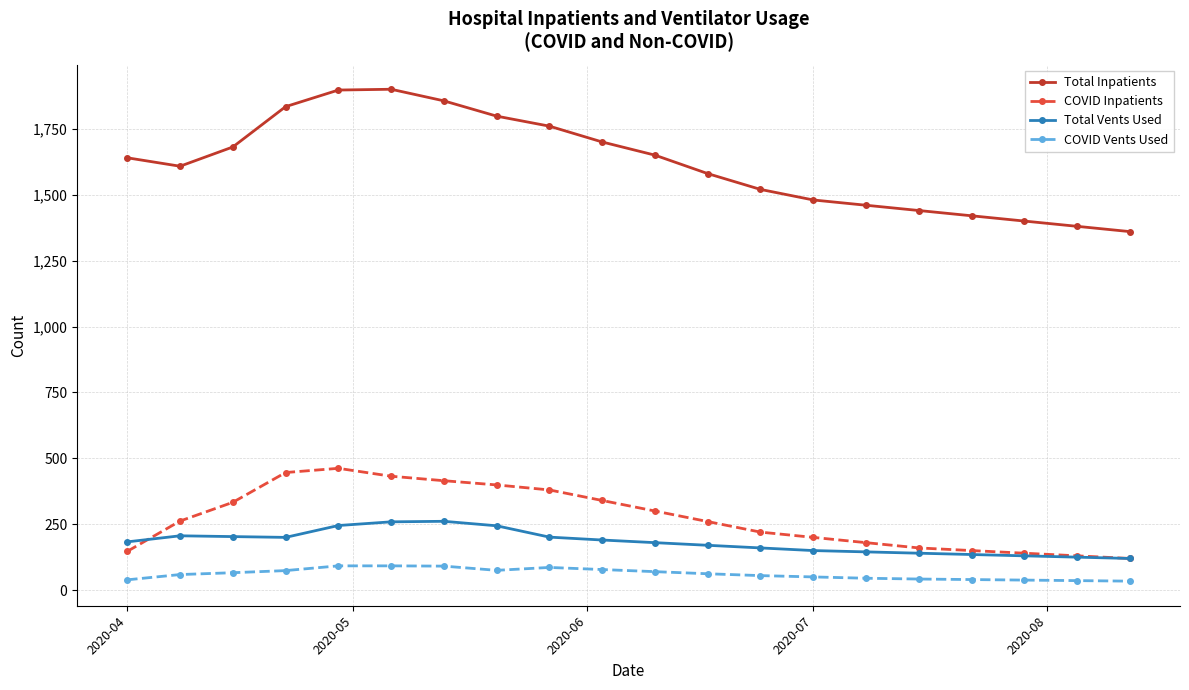

What is the value of the COVID Inpatients point at the 12th from the left?

260